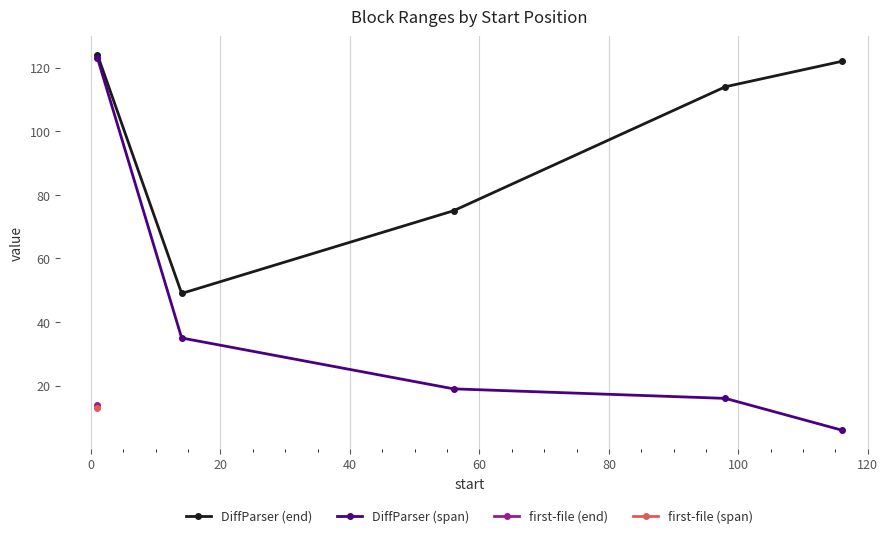

What is the minimum value for DiffParser (span)?

6